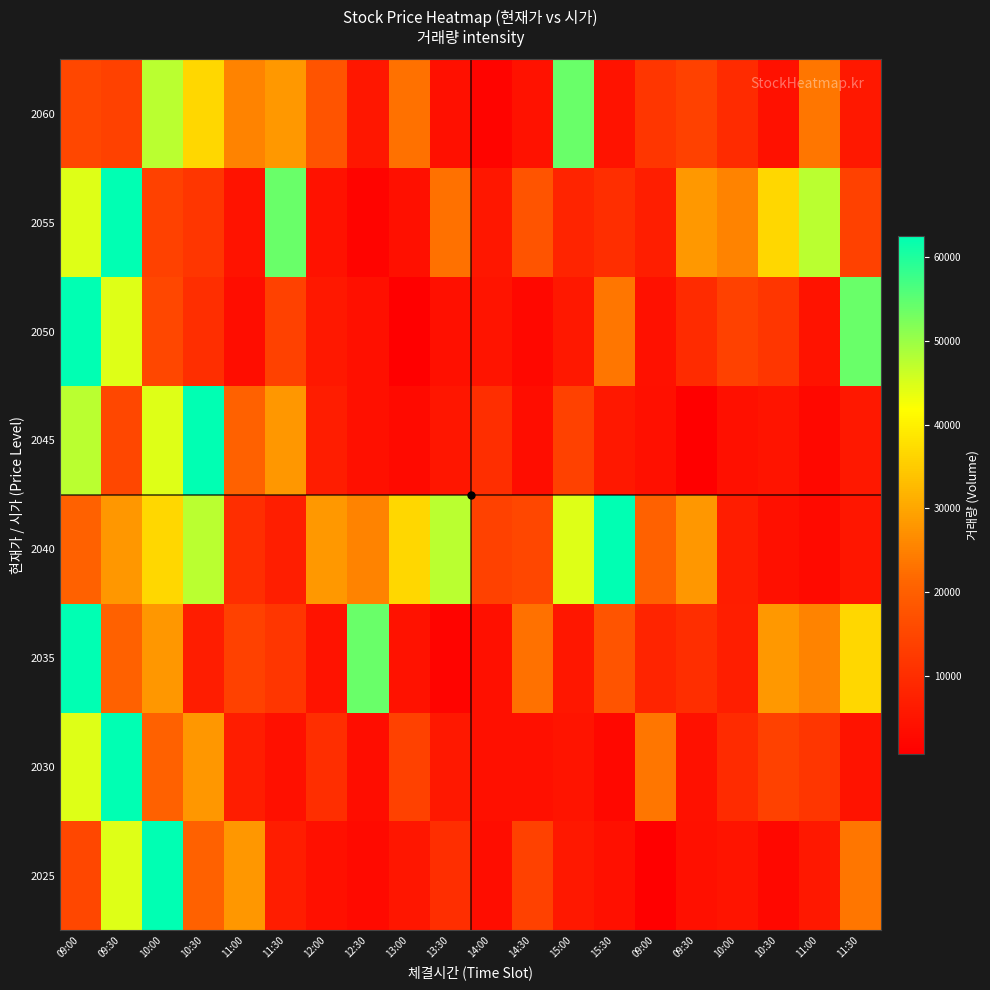

What is the total value across all series at 10:00?

268048